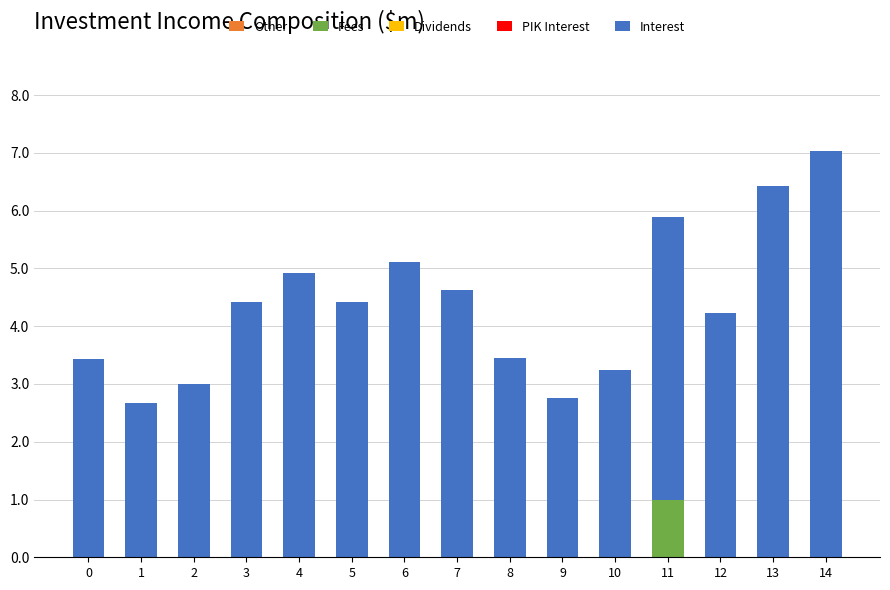

At which category is the sum across all series the highest?

14